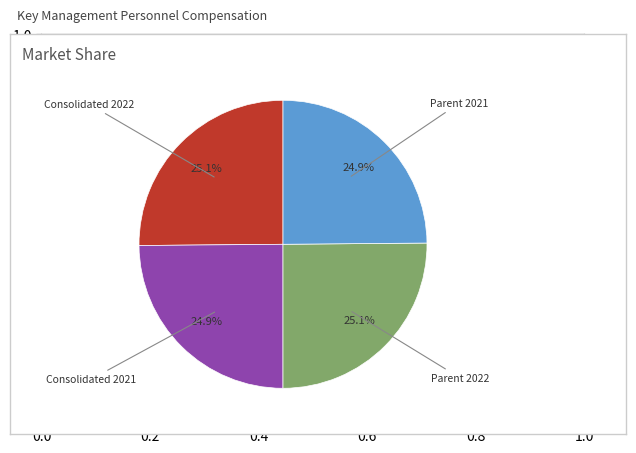

Does any single category account for the majority?

No